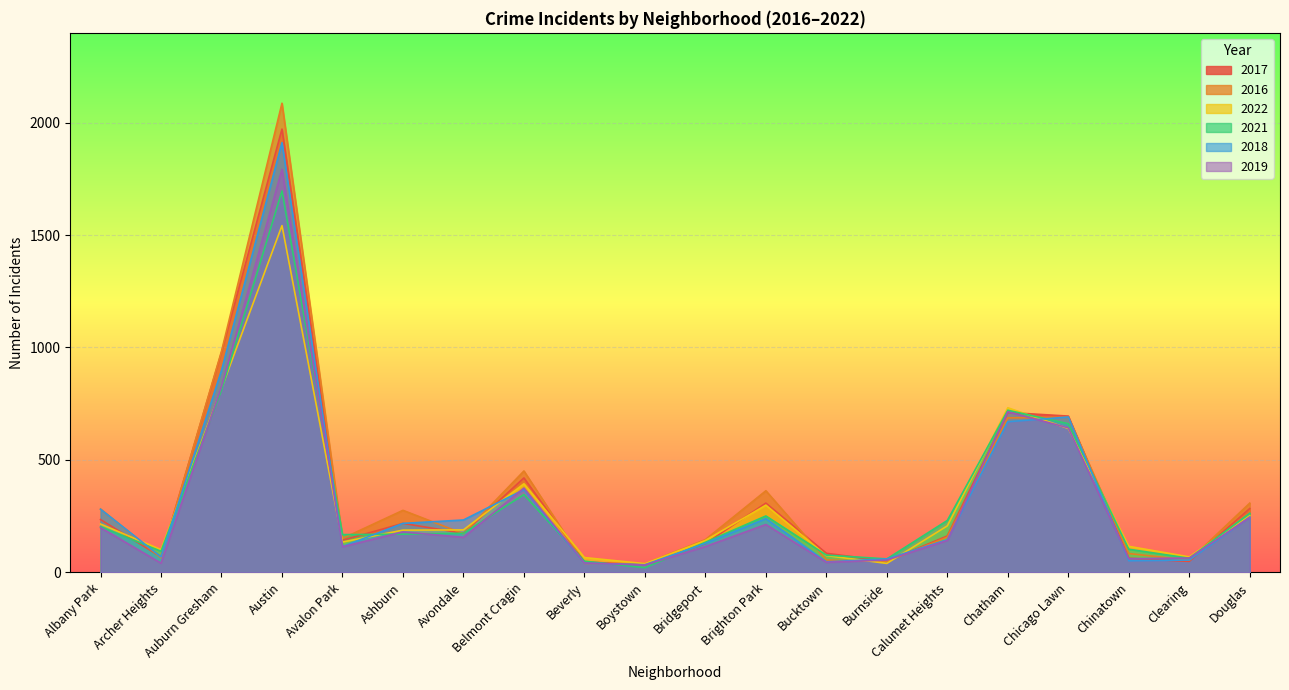

What is the label of the 6th point from the left?

Ashburn